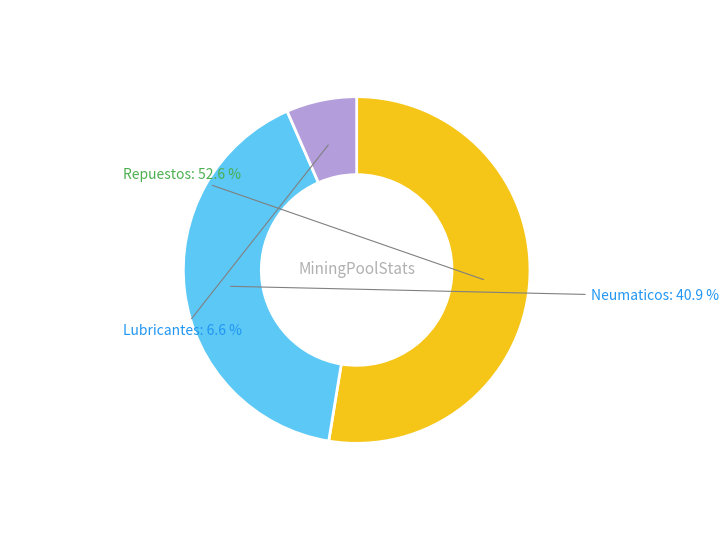

Does Repuestos represent more than half of the total?

Yes